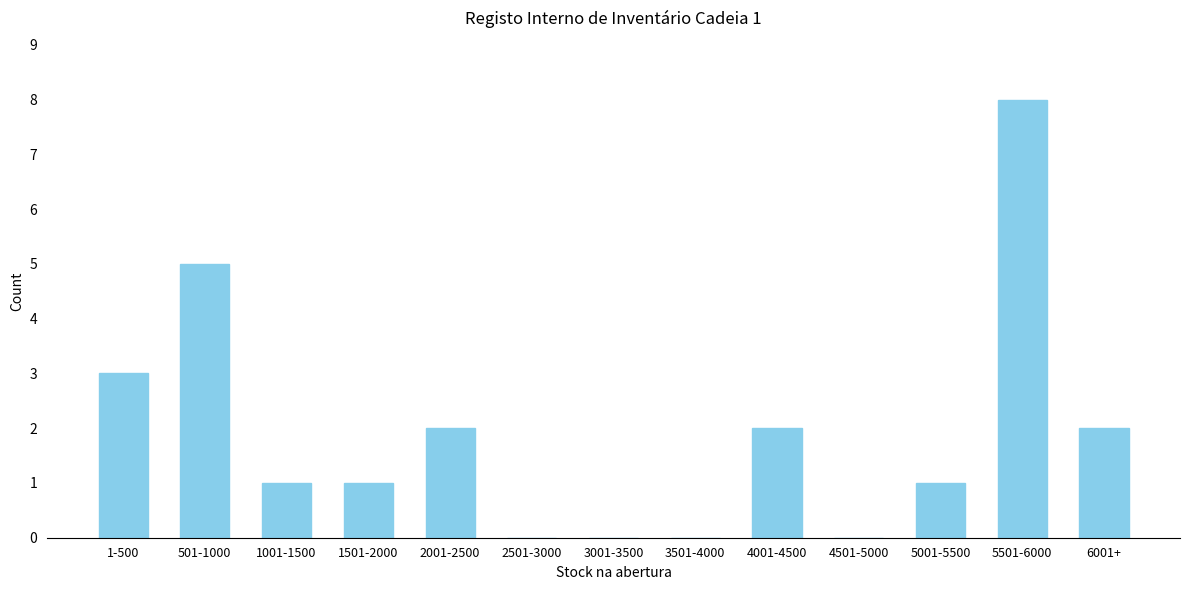

Reading left to right, transcribe all the data shown in this chart.

1-500=3	501-1000=5	1001-1500=1	1501-2000=1	2001-2500=2	2501-3000=0	3001-3500=0	3501-4000=0	4001-4500=2	4501-5000=0	5001-5500=1	5501-6000=8	6001+=2